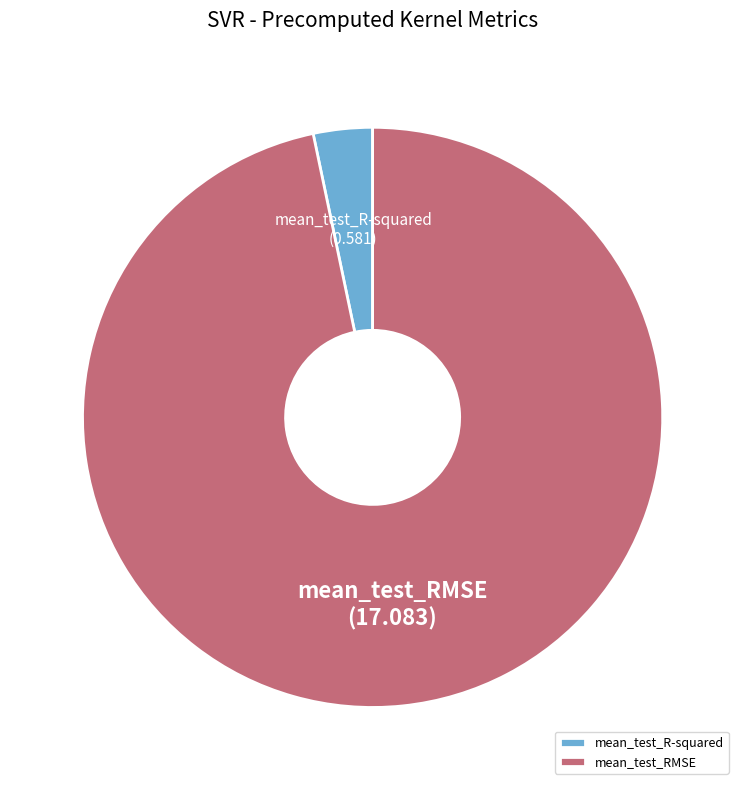

What is the largest slice in the pie chart?

mean_test_RMSE